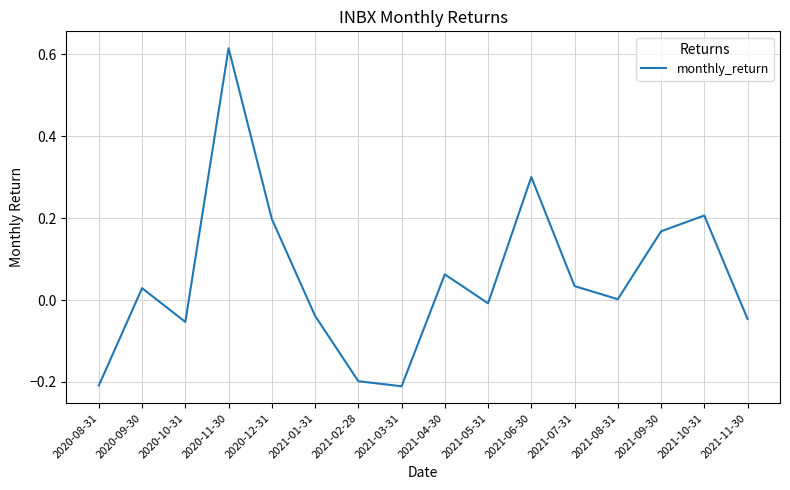

What is the difference between the maximum and minimum values?

0.8